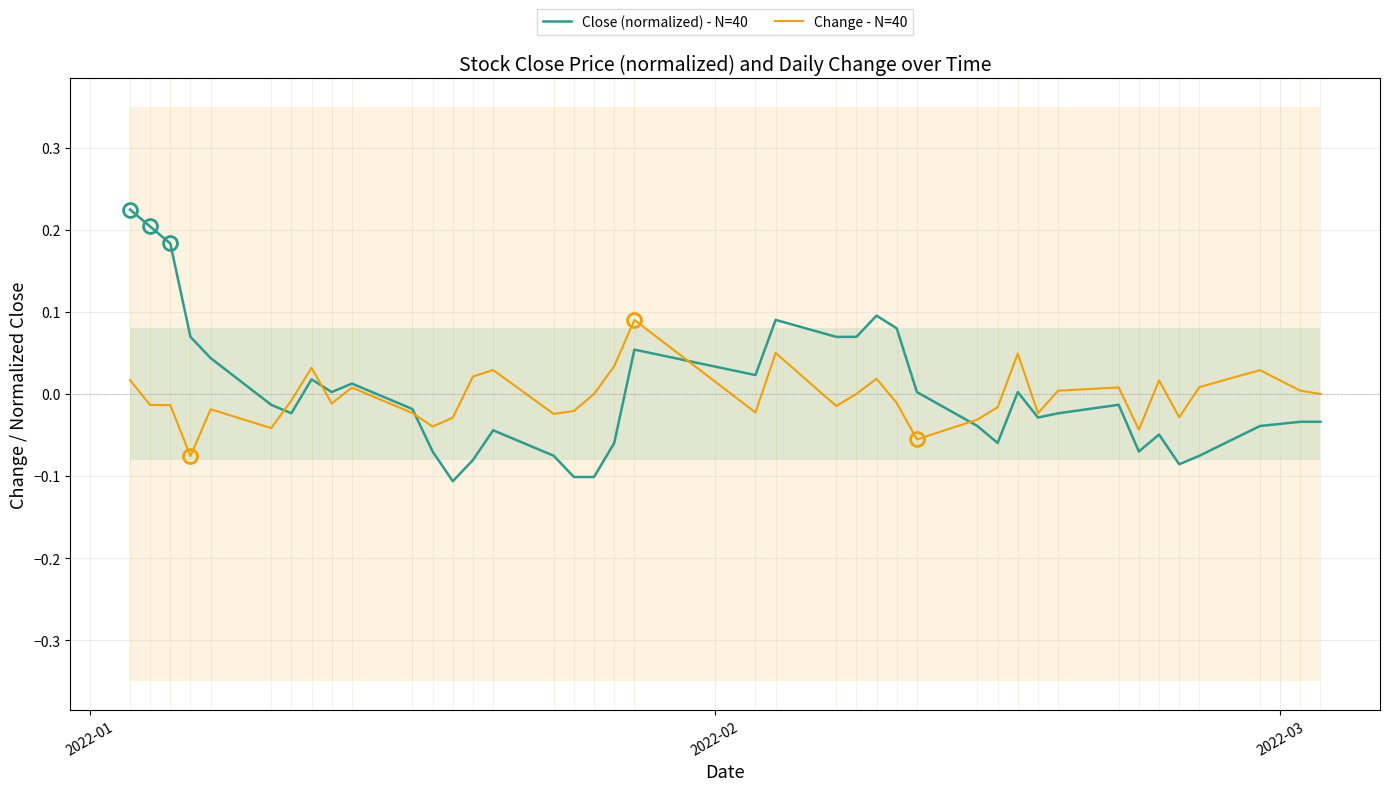

What is the difference between the maximum and minimum values in the Change - N=40 series?

0.2